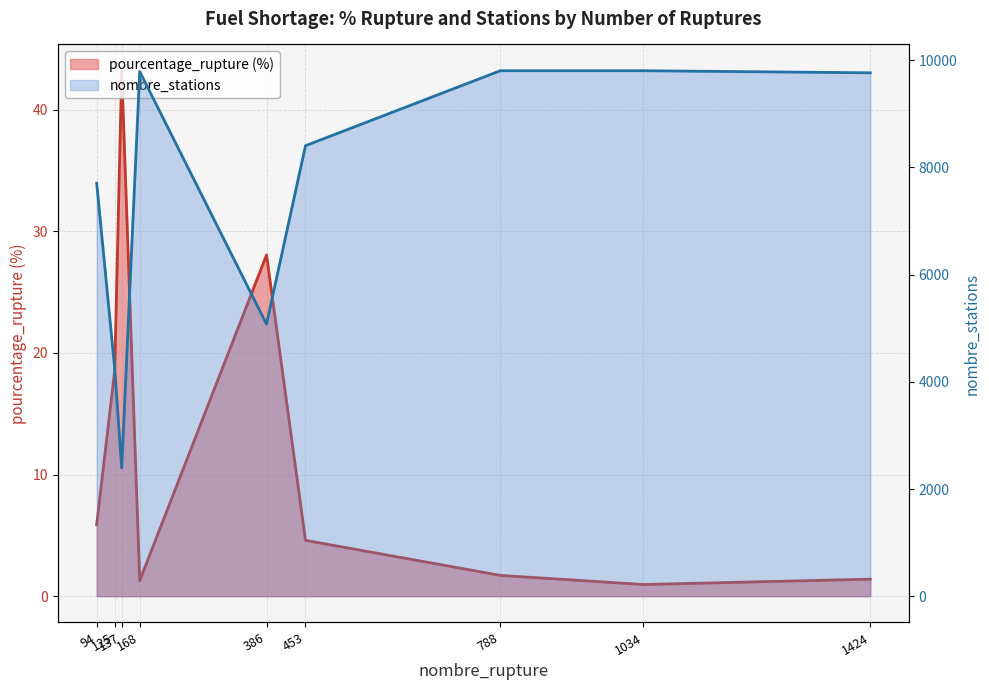

At which label does nombre_stations first exceed 8406?

168